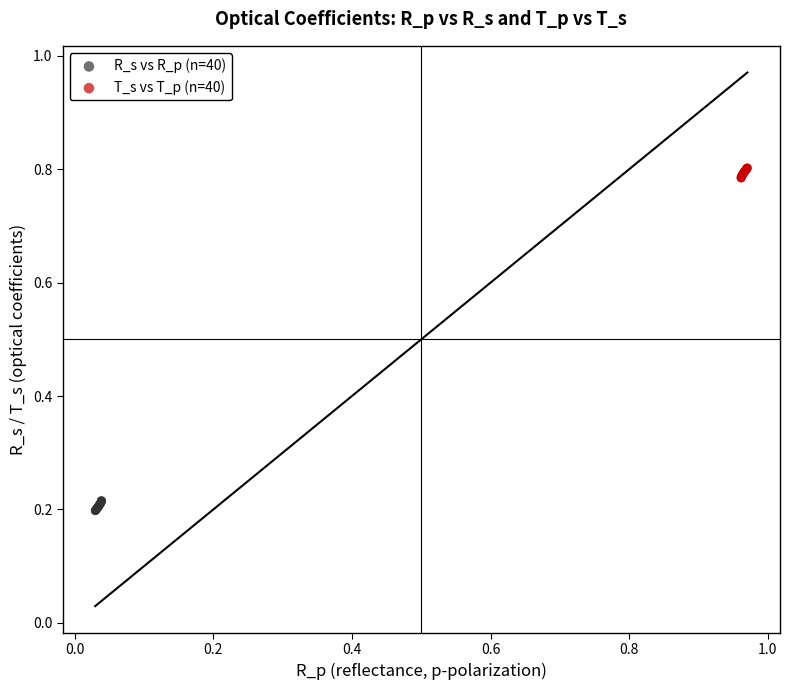

Which series reaches the minimum Y coordinate?

R_s vs R_p (n=40)